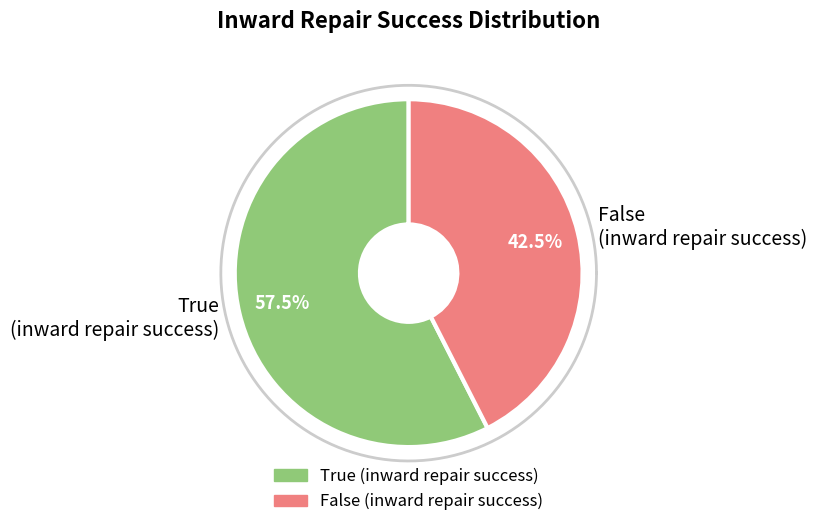

What is the ratio of the value at False (inward repair success) to the value at True (inward repair success)?

0.7